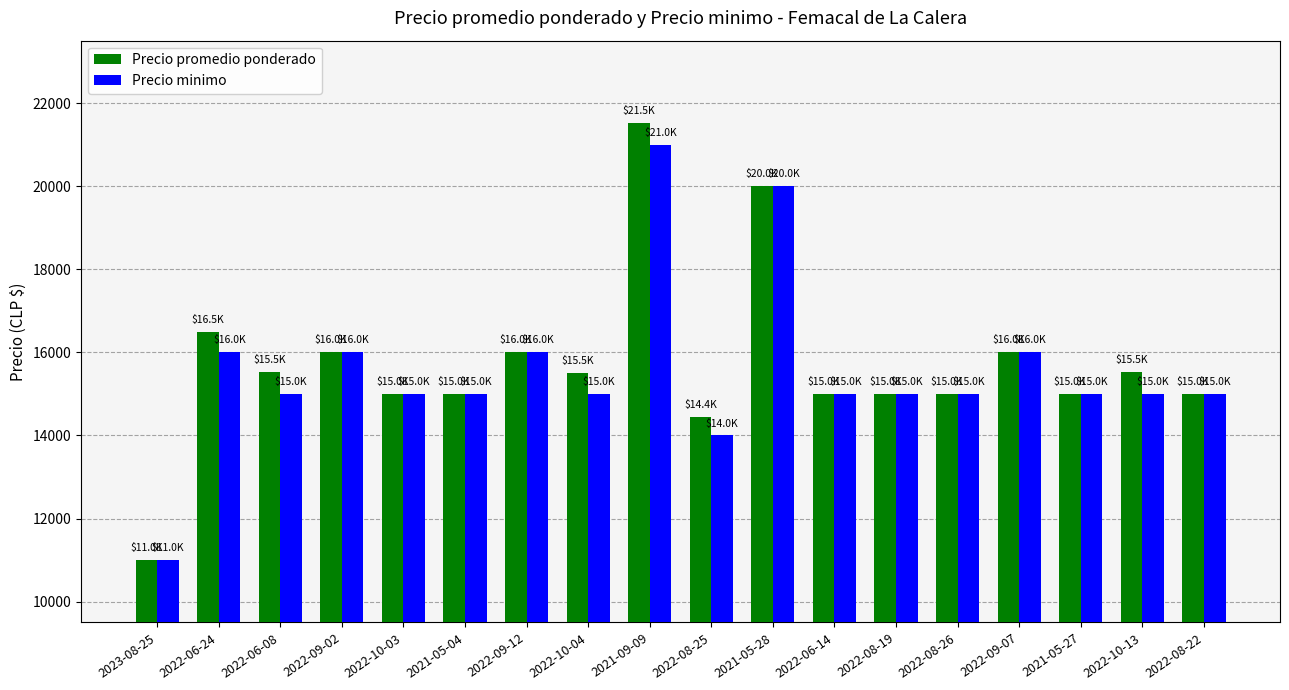

What is the value of the Precio promedio ponderado bar at the 11th from the left?

20000